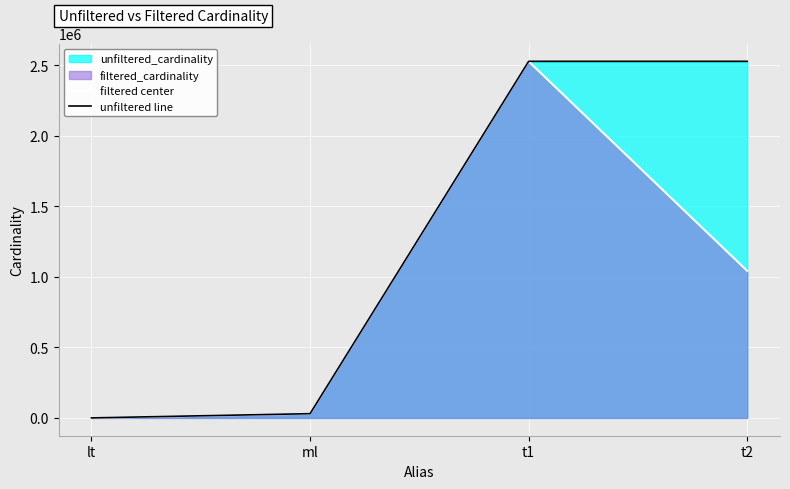

Reading left to right, what are all the values shown in this chart?

filtered center: 2	29997	2528312	1042800
unfiltered line: 18	29997	2528312	2528312